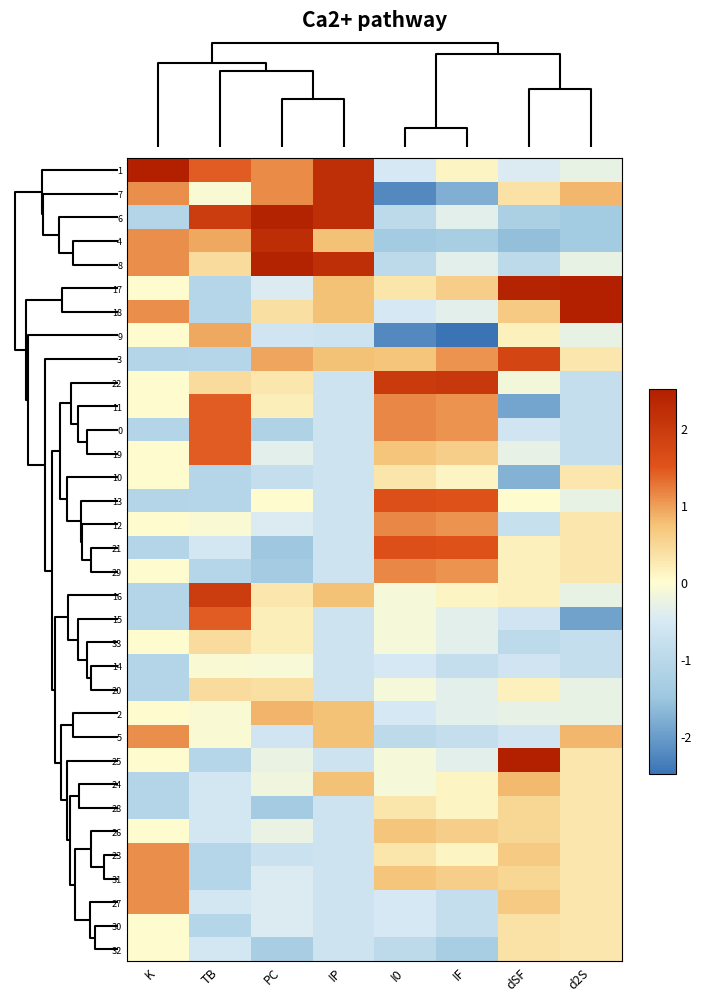

At how many categories does at least one series exceed 0?

8